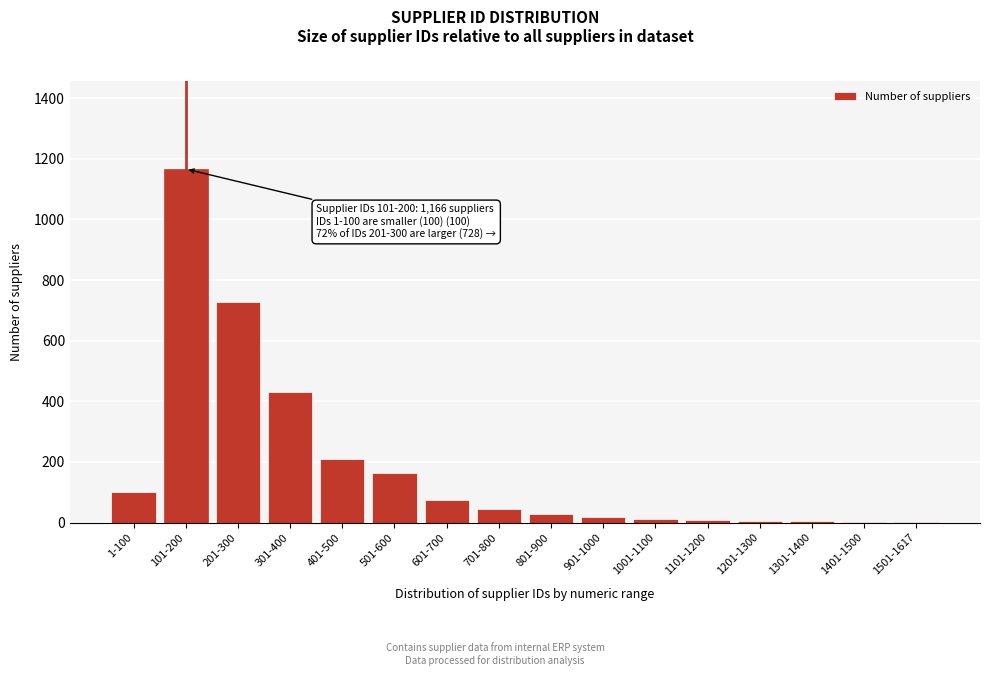

Which has a higher value, 401-500 or 301-400?

301-400